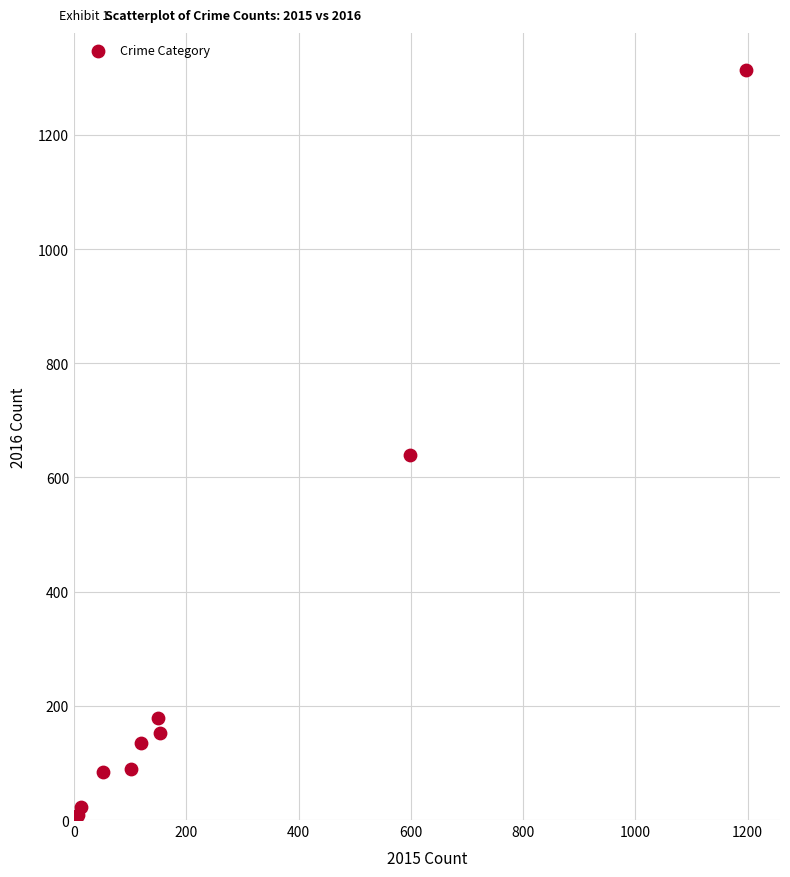

What Y value in the scatter plot is closest to 657?

640